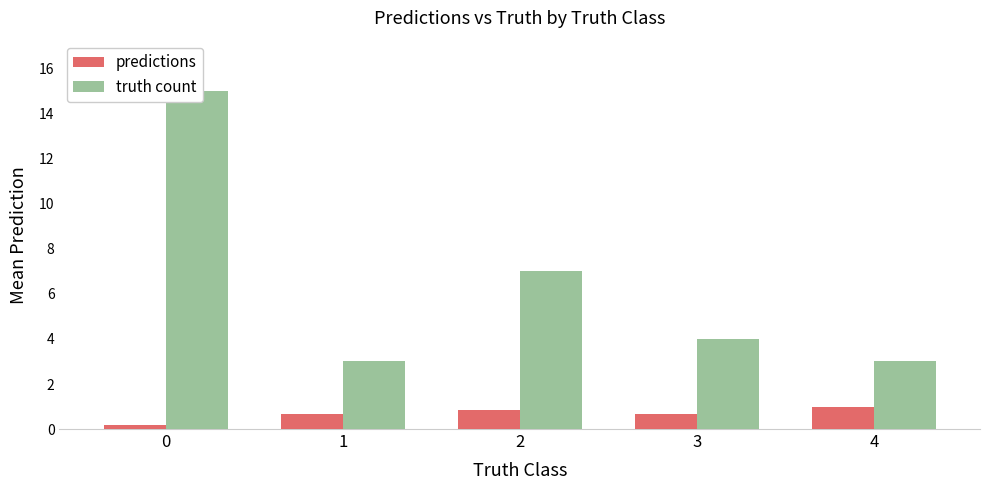

How many data points does each series have?

5